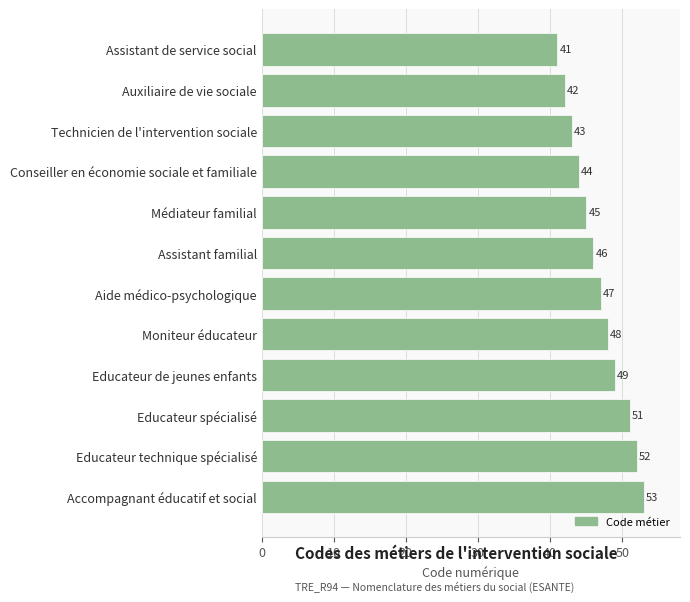

What is the sum of all values?

561